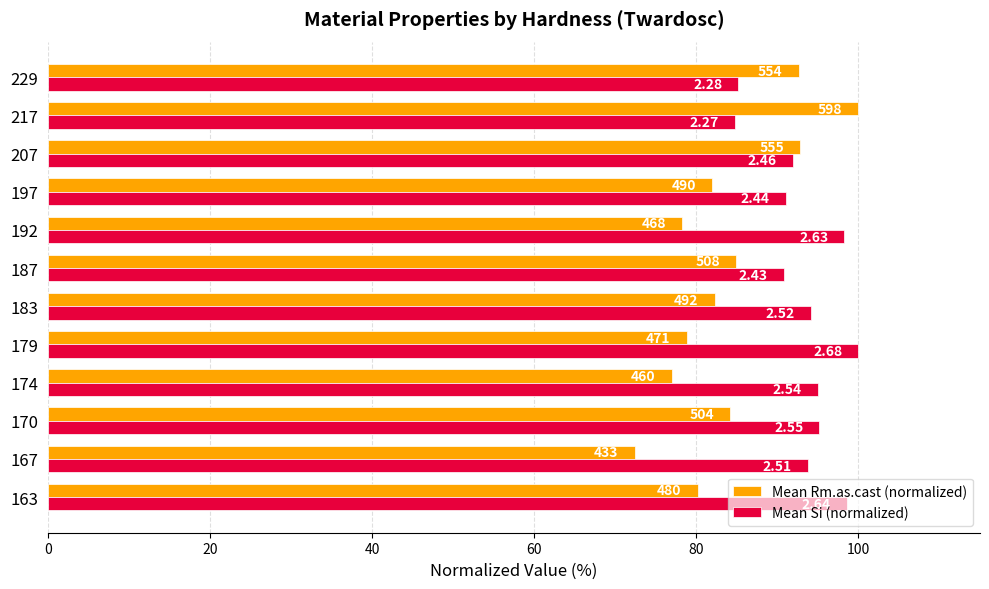

What is the value of the Mean Si (normalized) bar at the 1st from the left?

98.6